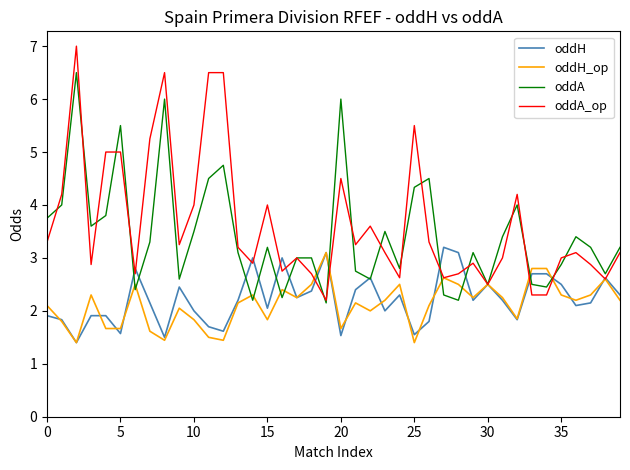

What is the maximum value for oddA?

6.5